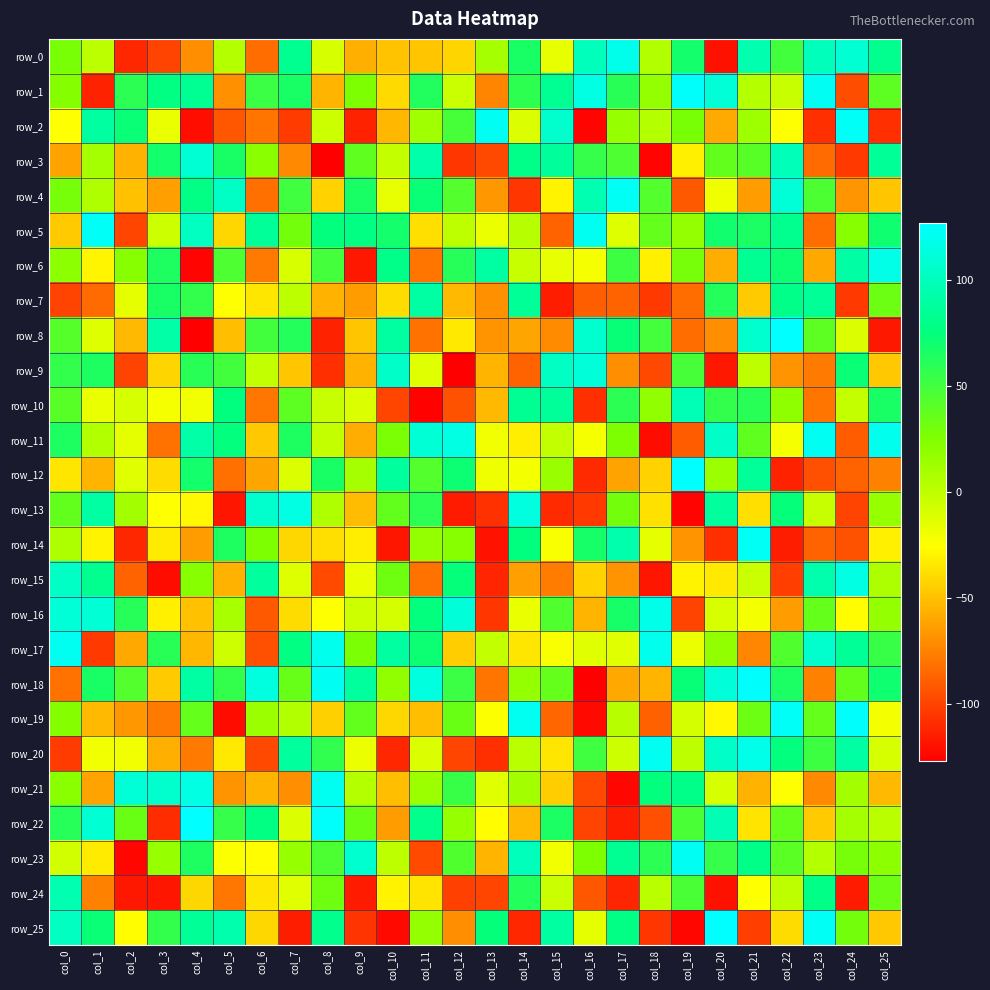

List the series in order of their peak value, lowest first.

row_7, row_24, row_10, row_3, row_9, row_13, row_15, row_6, row_16, row_0, row_17, row_21, row_11, row_20, row_23, row_4, row_14, row_2, row_5, row_1, row_18, row_19, row_8, row_12, row_22, row_25